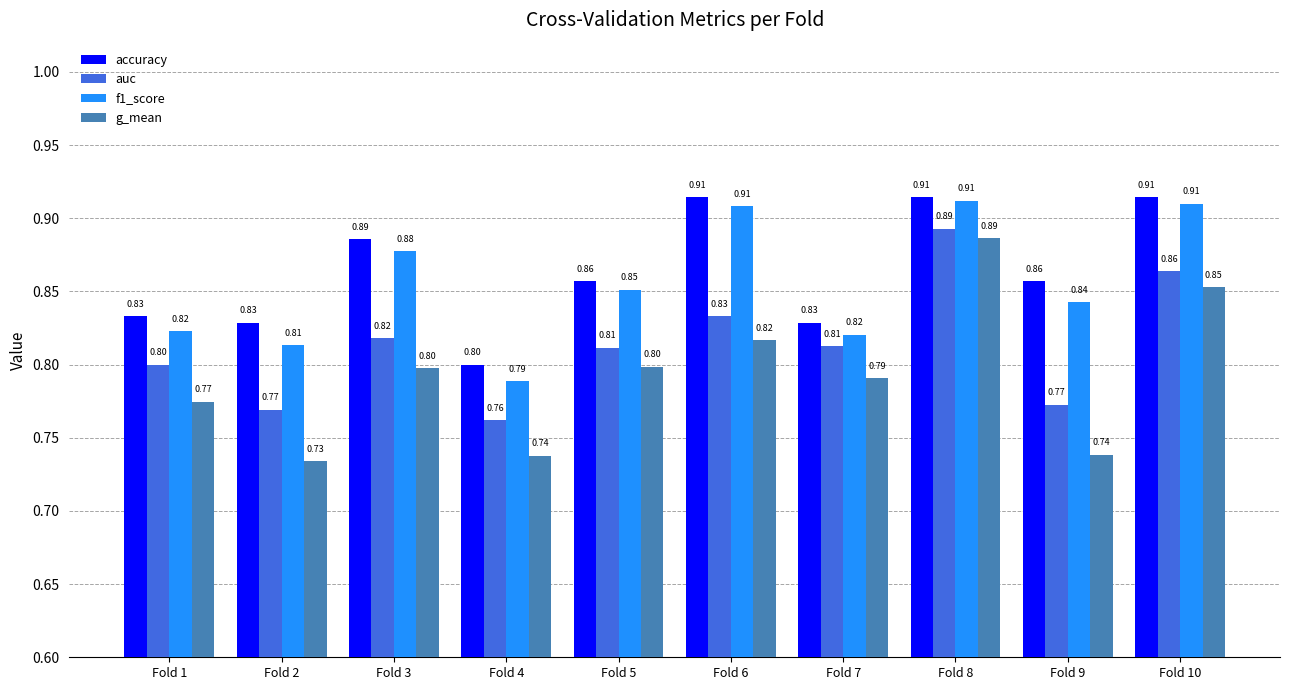

Which series has the widest spread of values?

g_mean